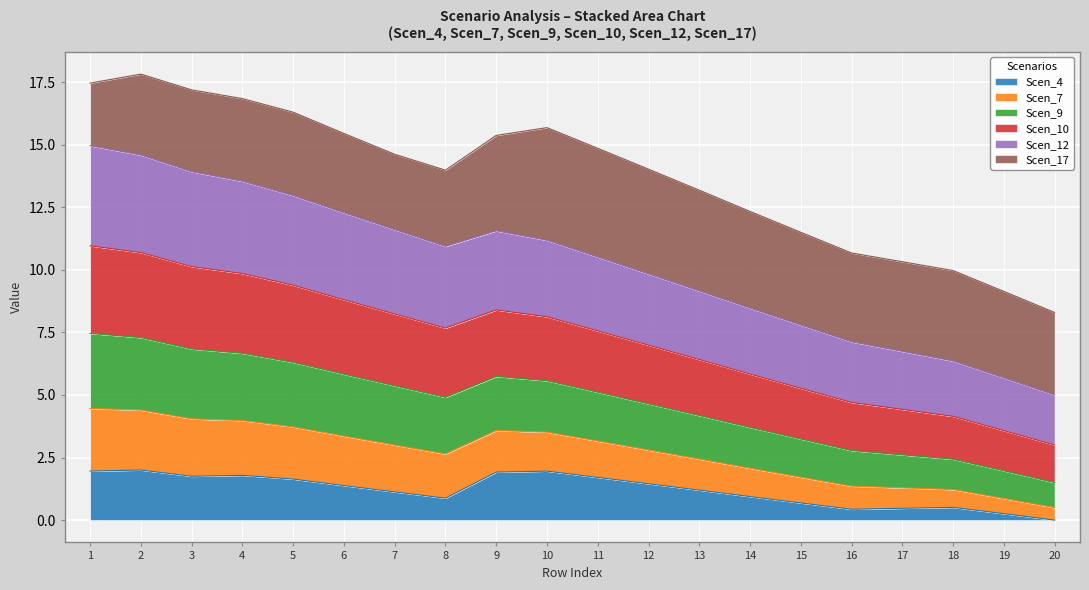

What is the total value across all series at 1?

17.5